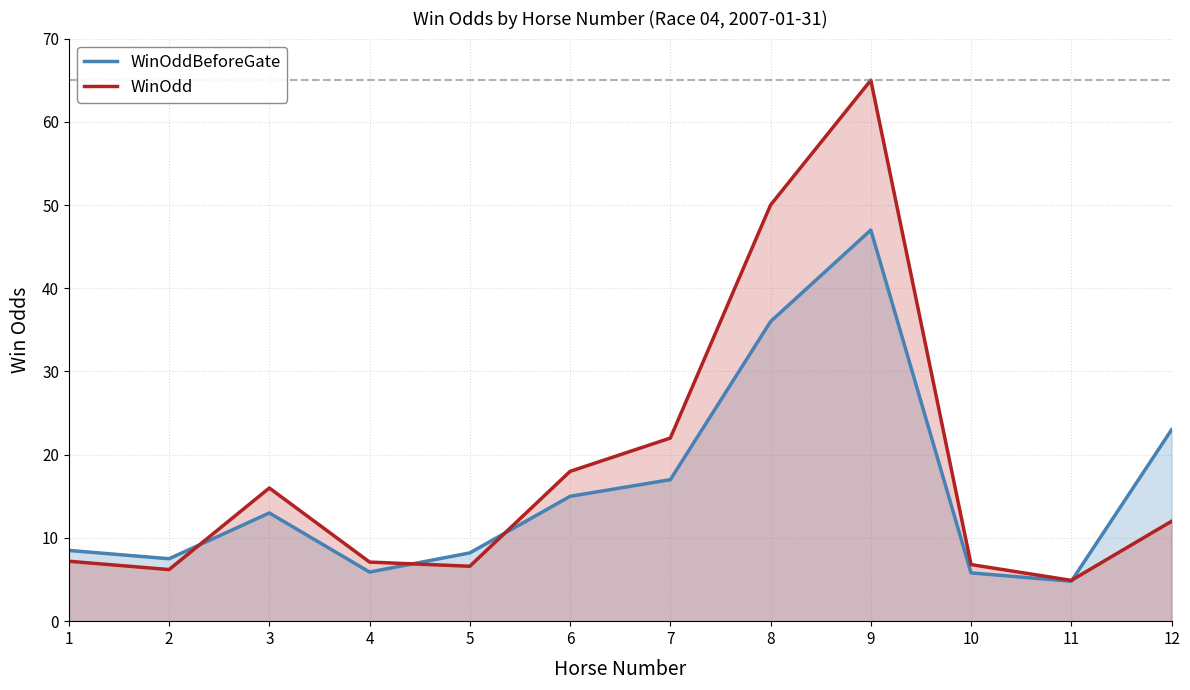

What is the sum of the WinOddBeforeGate values at 1 and 2?

16.0